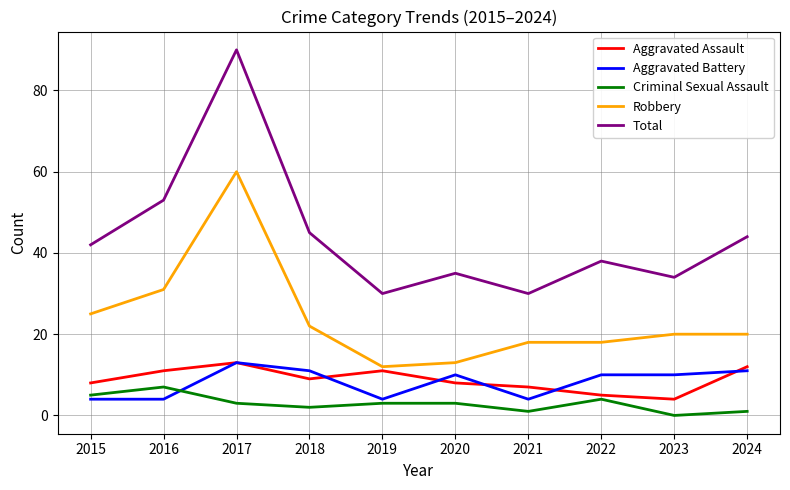

Which series changed the most between 2015 and 2020?

Robbery